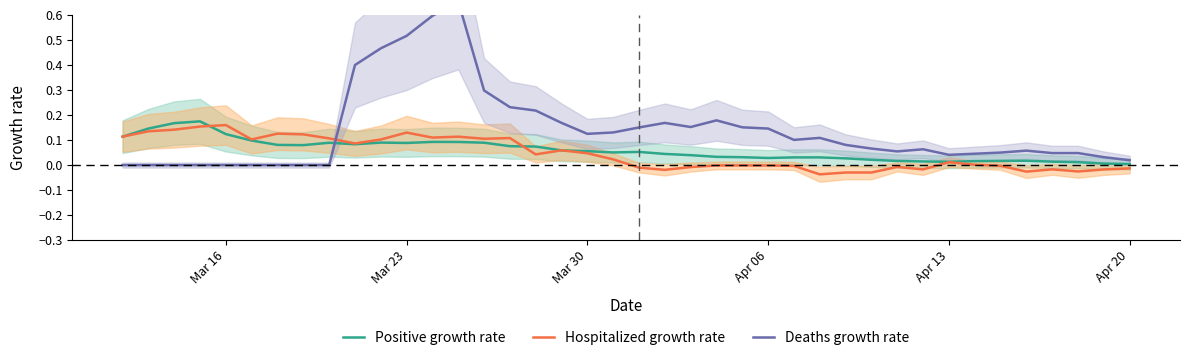

How many interior local valleys does the Deaths growth rate series have?

5